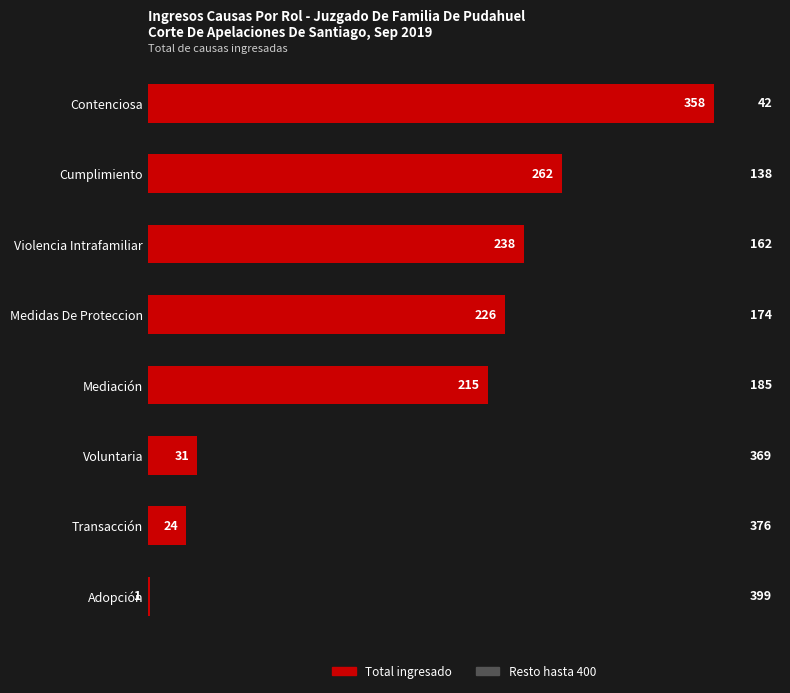

What is the total value across all series at Transacción?

400